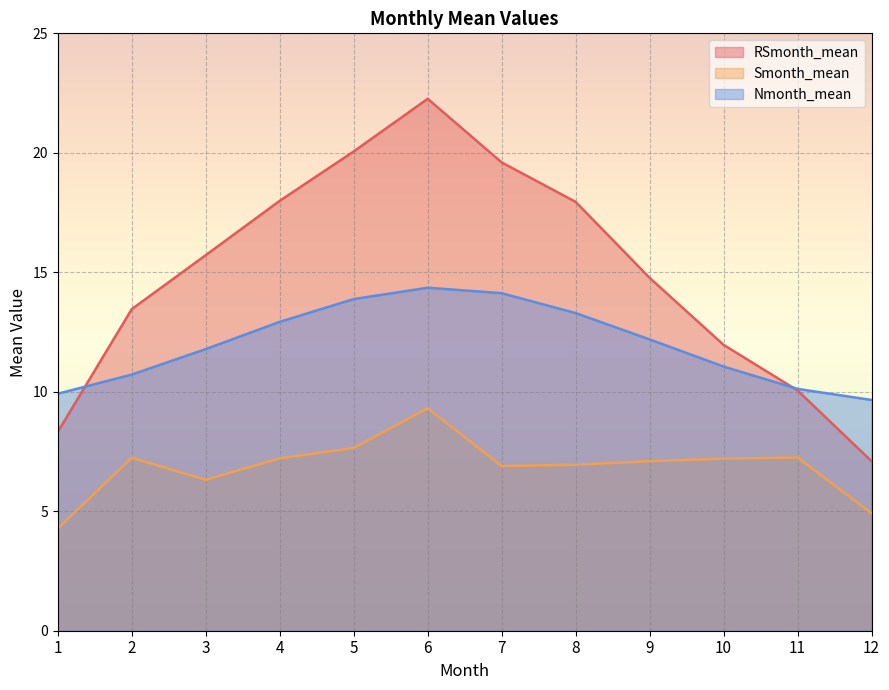

Reading left to right, what are all the values shown in this chart?

RSmonth_mean: 8.3	13.5	15.7	18.0	20.1	22.3	19.6	17.9	14.8	12.0	10.1	7.1
Smonth_mean: 4.3	7.2	6.3	7.2	7.7	9.3	6.9	6.9	7.1	7.2	7.2	4.9
Nmonth_mean: 9.9	10.7	11.8	12.9	13.9	14.4	14.1	13.3	12.2	11.1	10.1	9.7